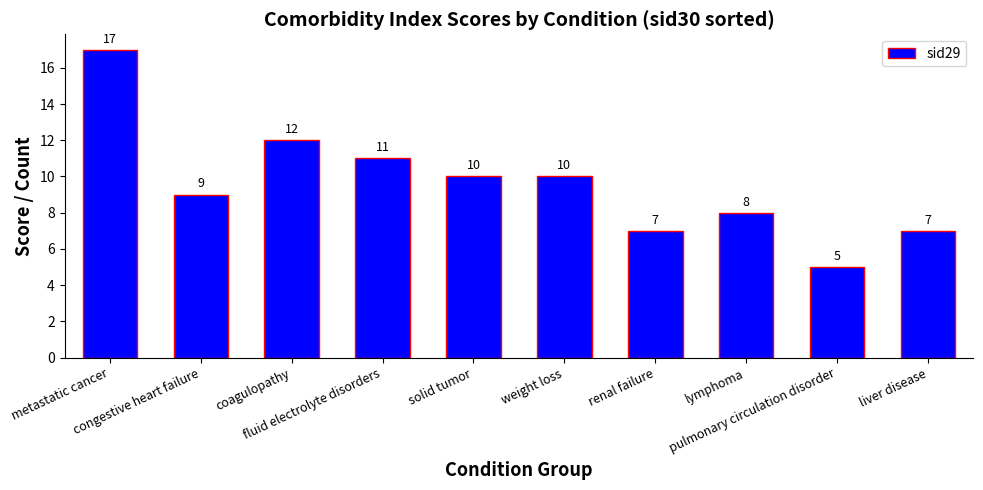

What is the greatest value displayed?

17